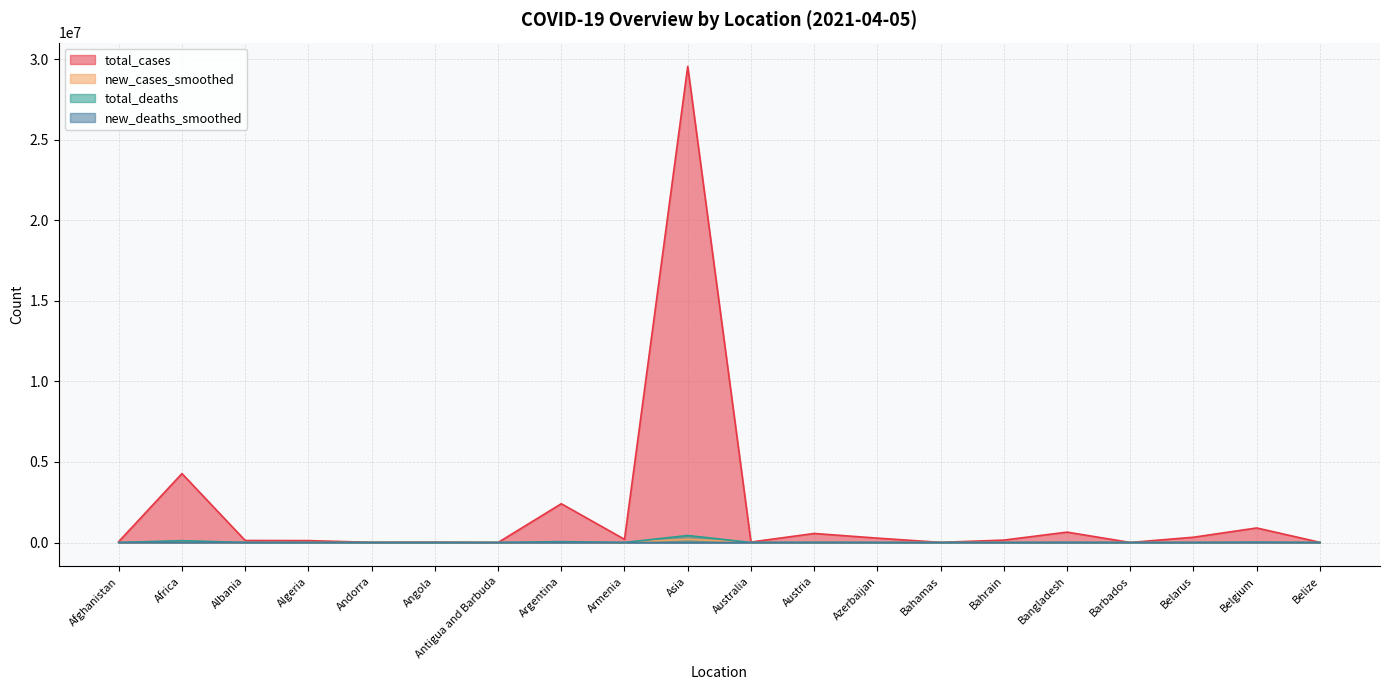

Does the chart have visible grid lines?

Yes